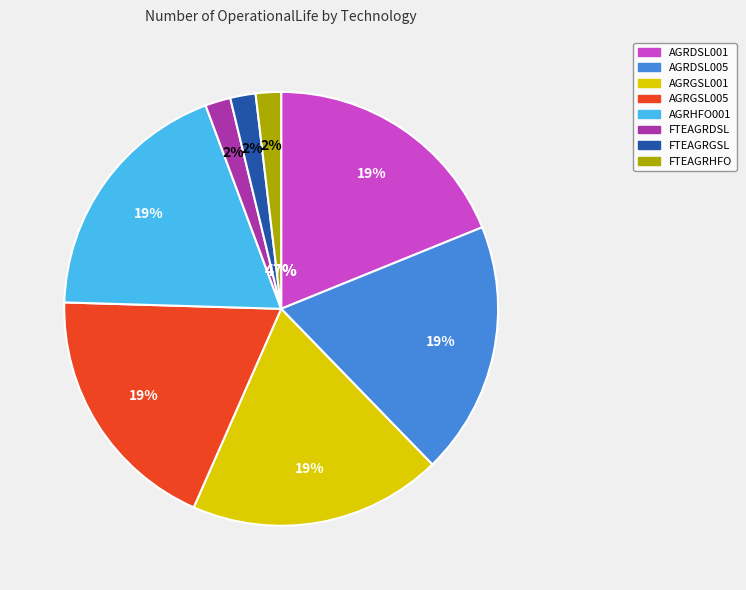

What percentage is the FTEAGRHFO slice, to the nearest percent?

2%